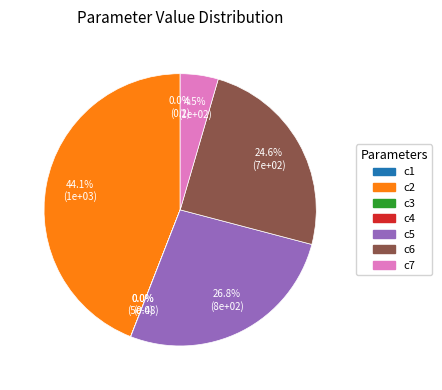

Is there any slice that represents more than half of the pie?

No